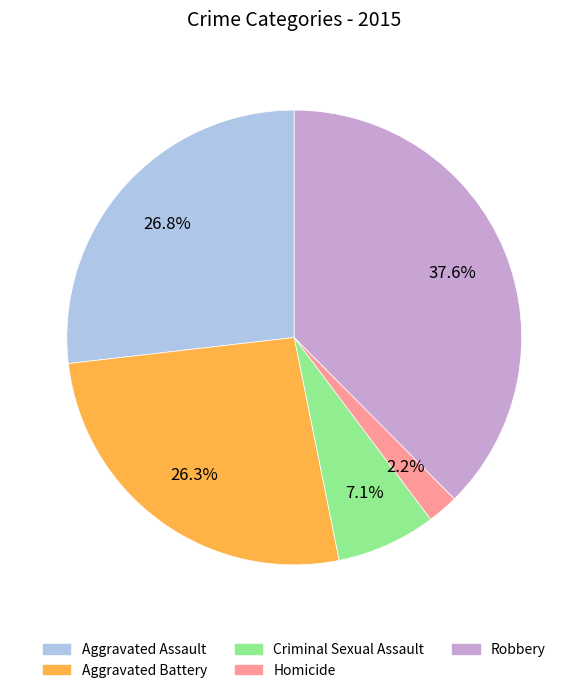

Which has a higher value, Robbery or Aggravated Battery?

Robbery